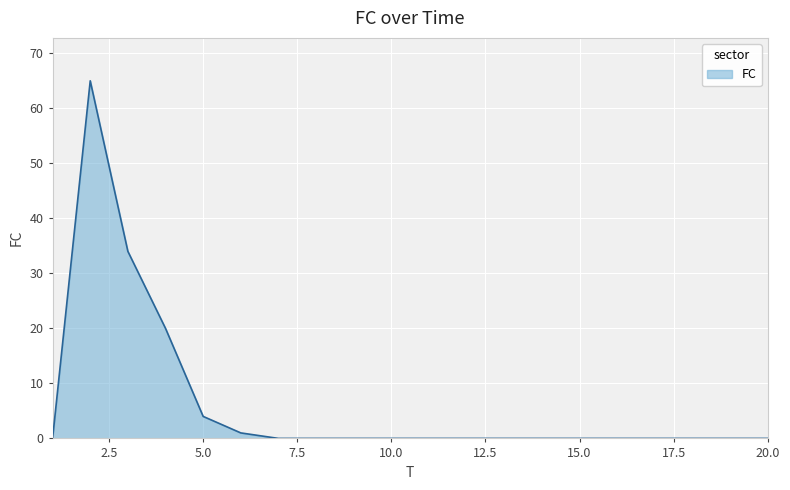

How many lines are shown in the chart?

1